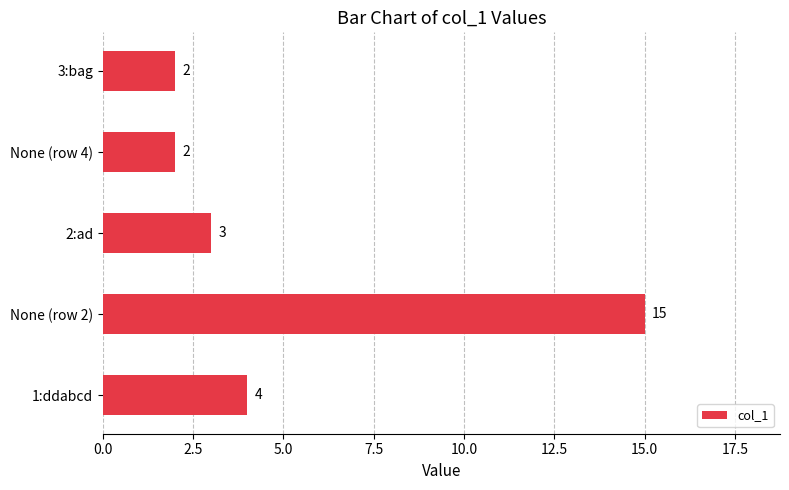

What is the difference between the maximum and minimum values?

13